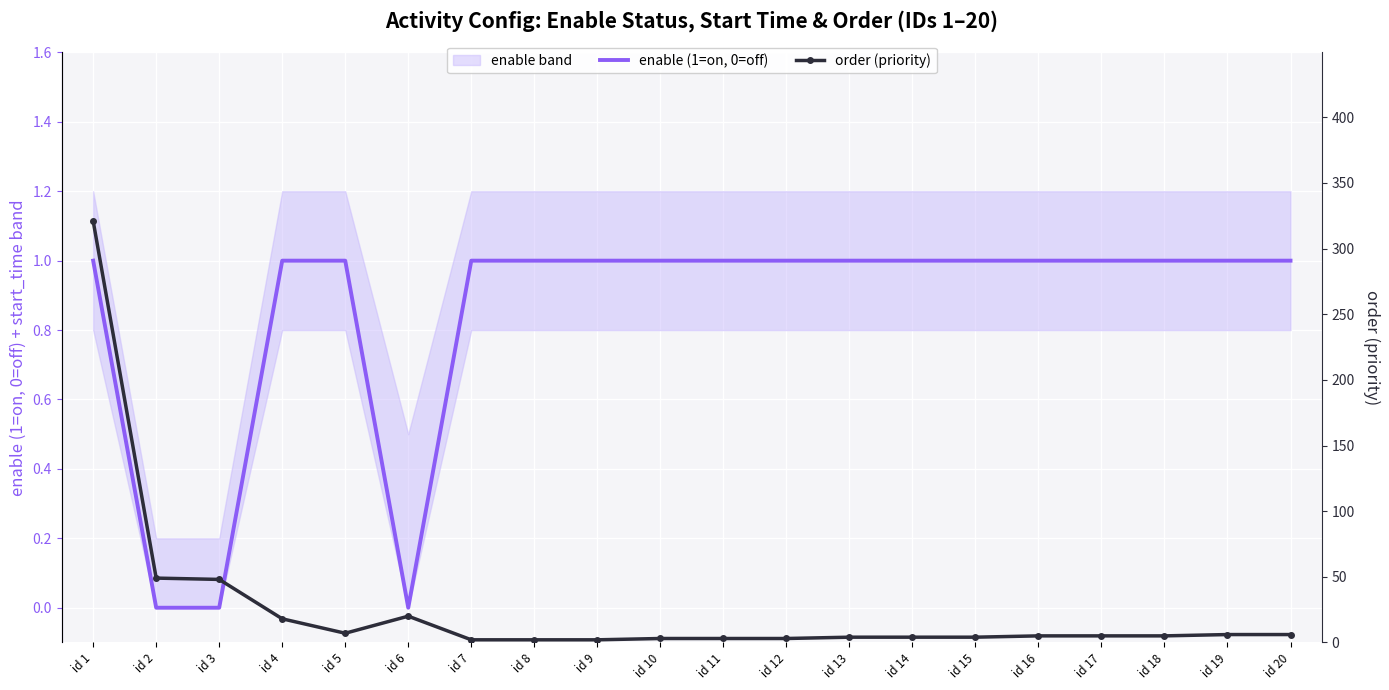

What is the value of the order (priority) point at the 2nd from the left?

49